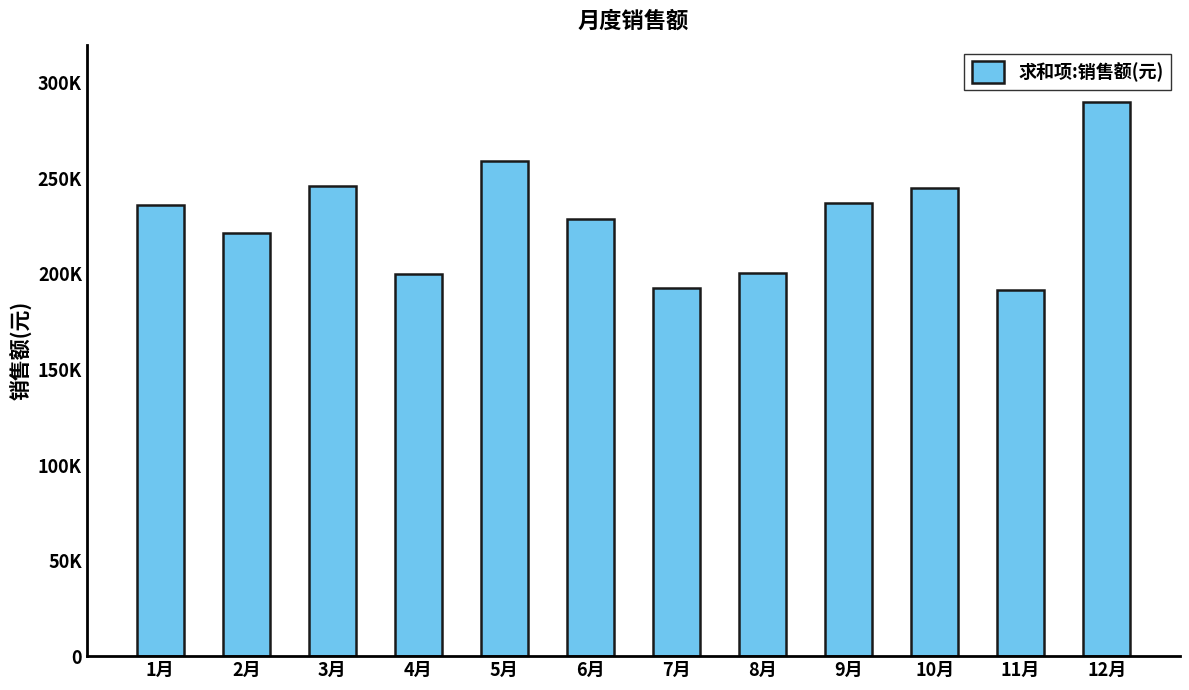

Does the chart contain any negative values?

No